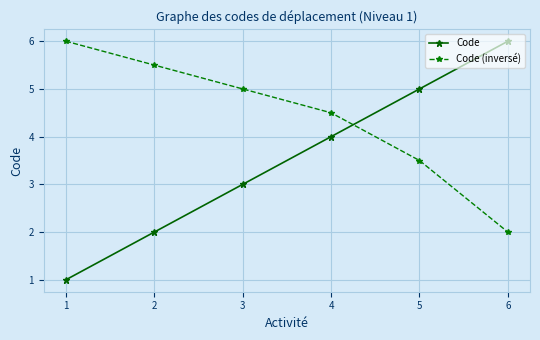

Which series ends up on top after the final intersection of Code (inversé) and Code?

Code